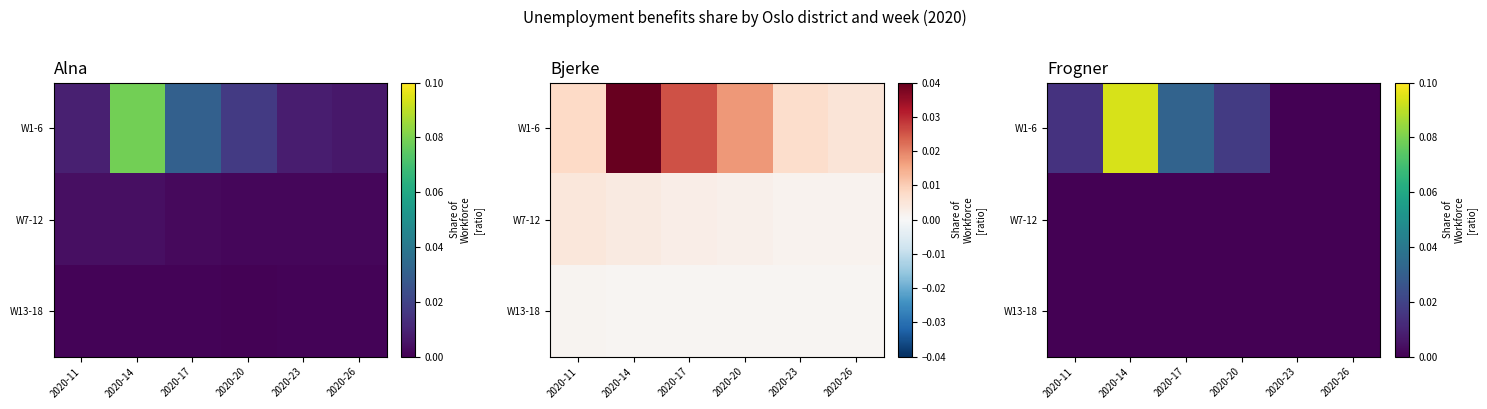

List the labels in order of W13-18 value, smallest first.

2020-11, 2020-14, 2020-17, 2020-20, 2020-23, 2020-26